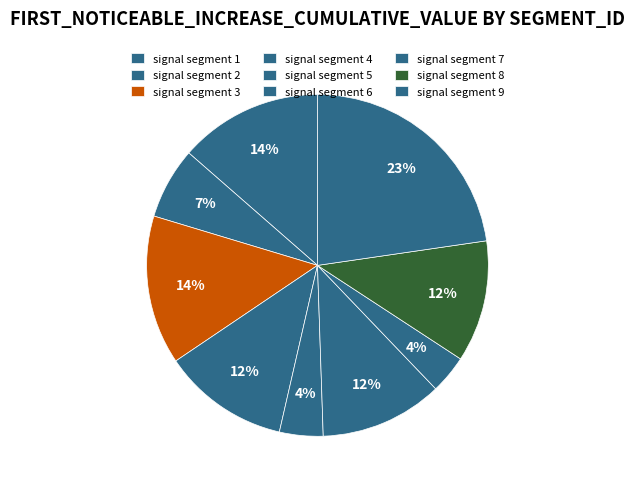

How many slices are in this pie chart?

9